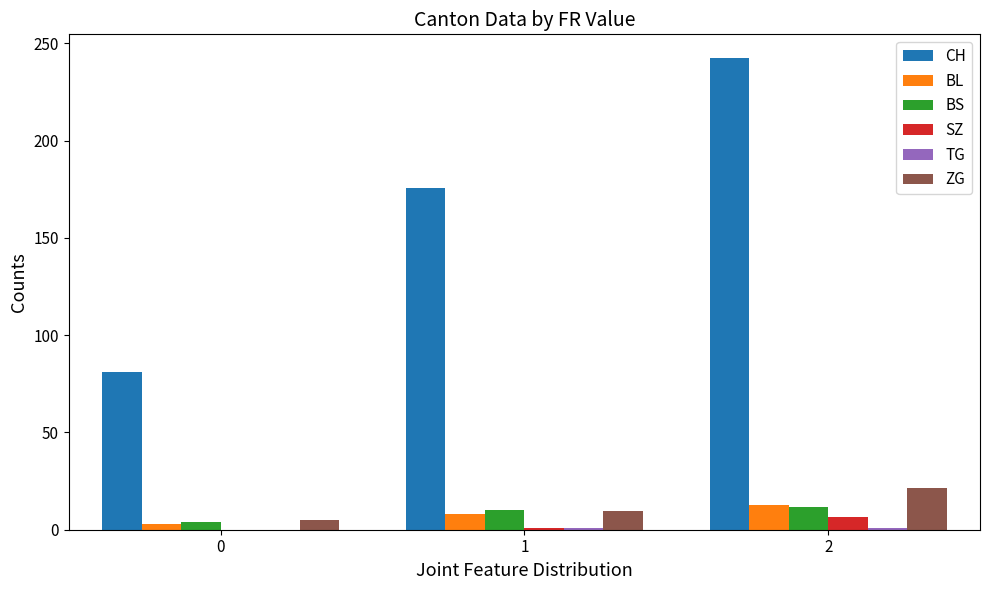

Between 0 and 1, which series saw the biggest shift?

CH